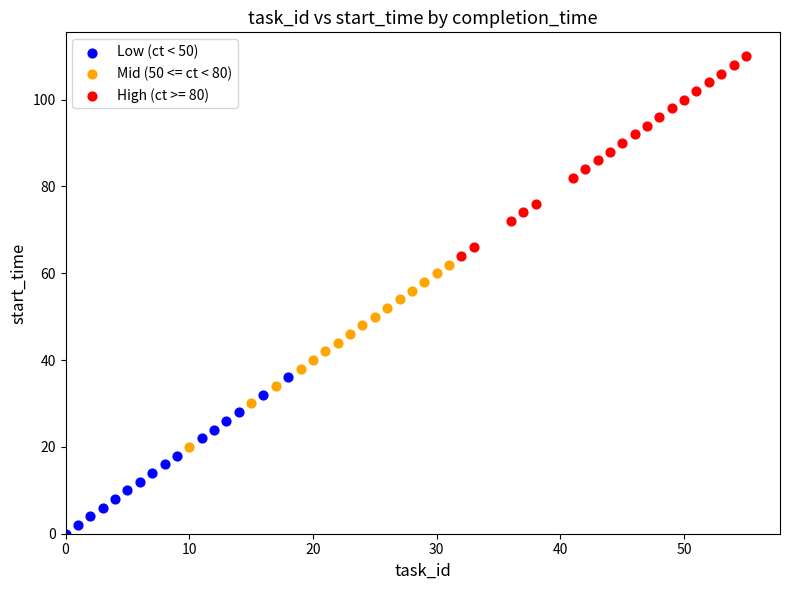

Which series reaches the minimum Y coordinate?

Low (ct < 50)